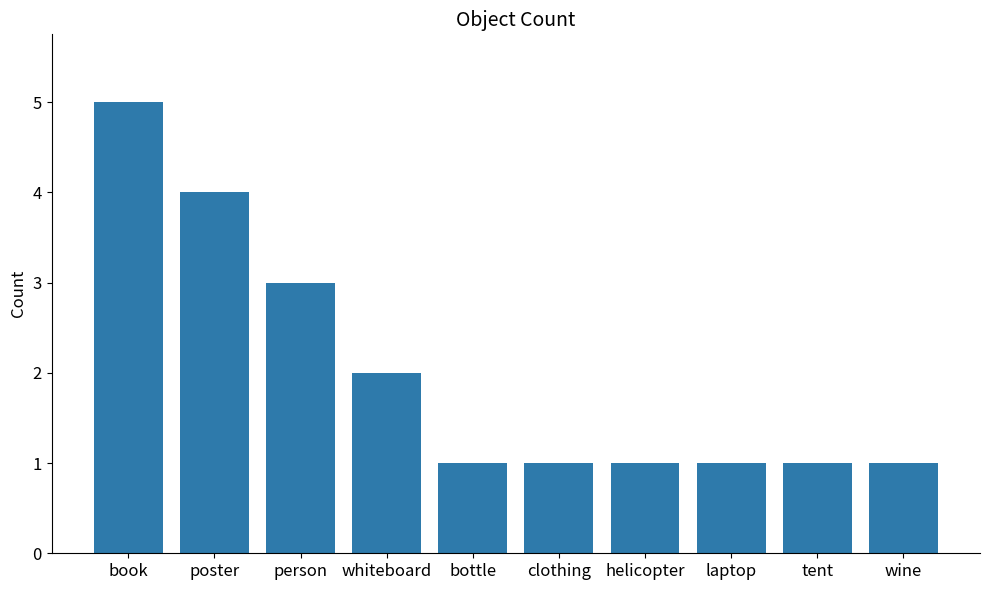

True or false: the data shows 2 at poster.

False